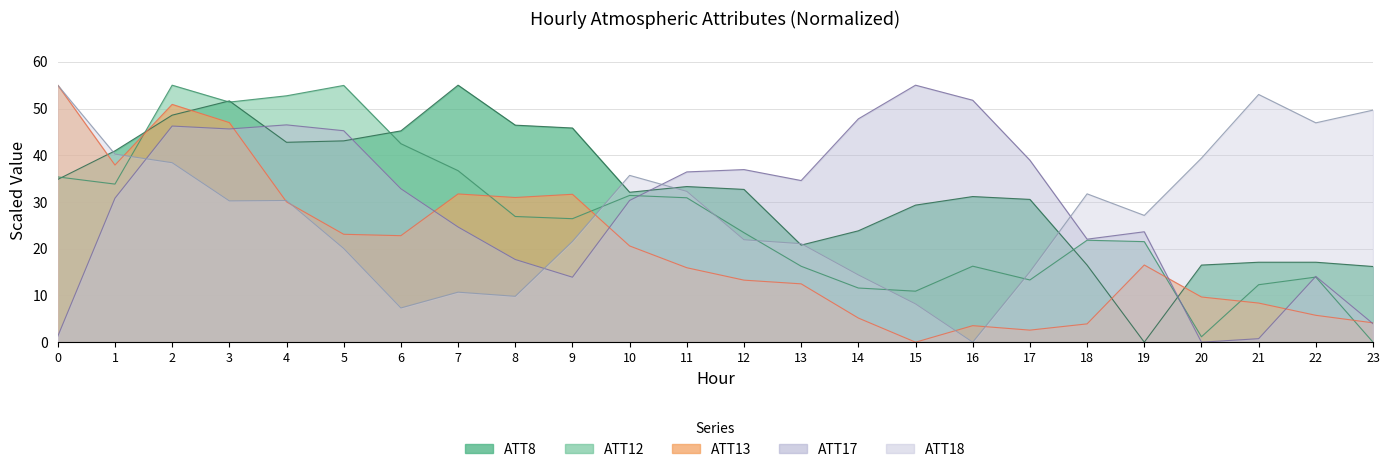

The ATT13 series shows 5.2 at 5. True or false?

False